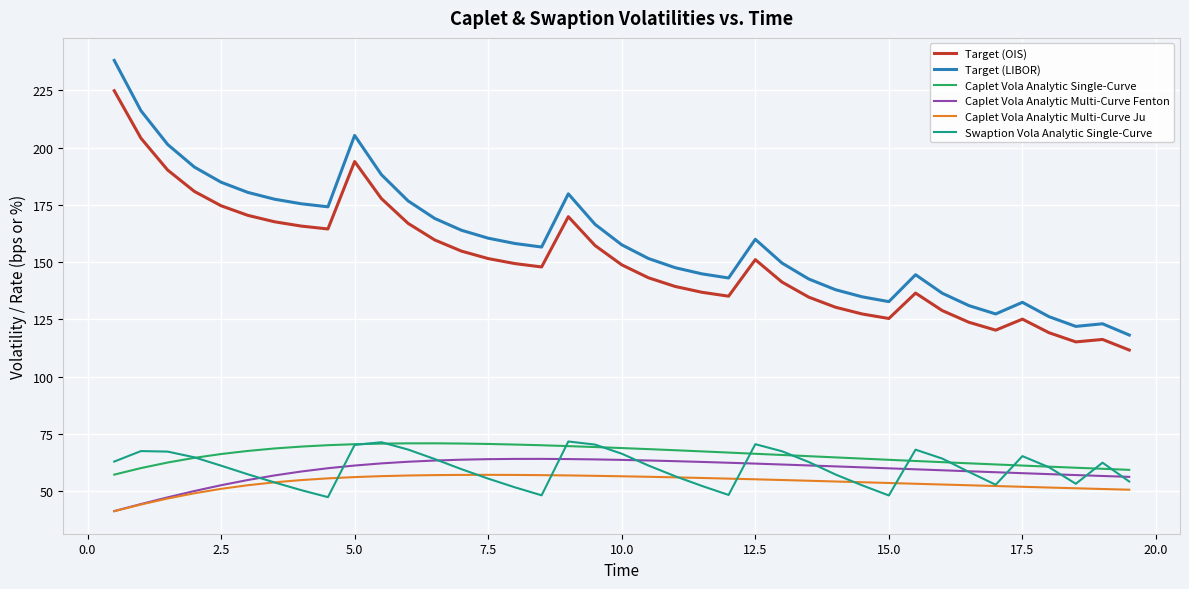

What is the minimum value shown in the chart?

41.2